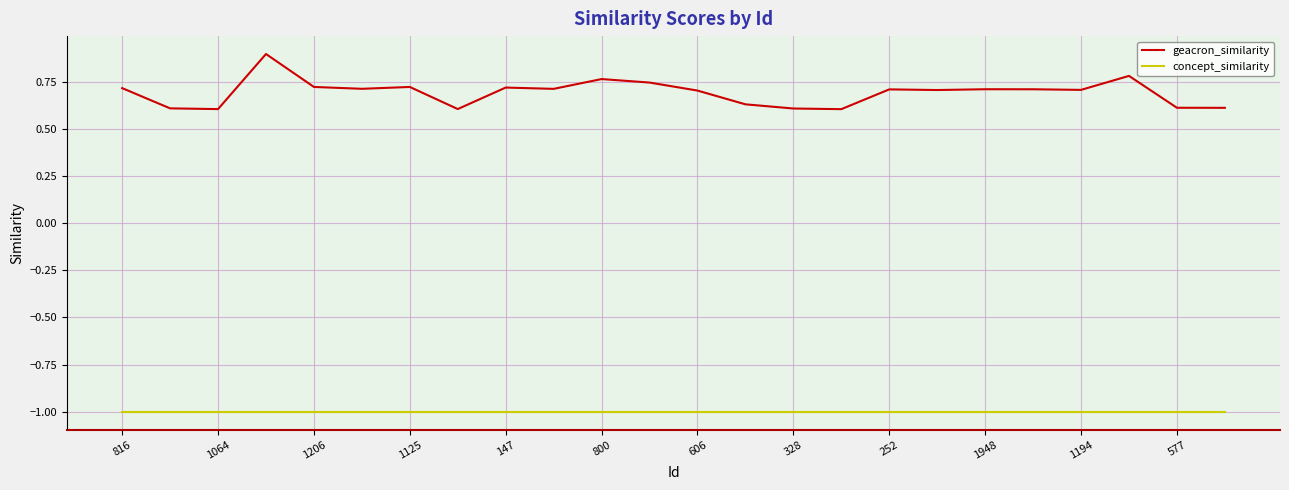

How many lines are shown in the chart?

2